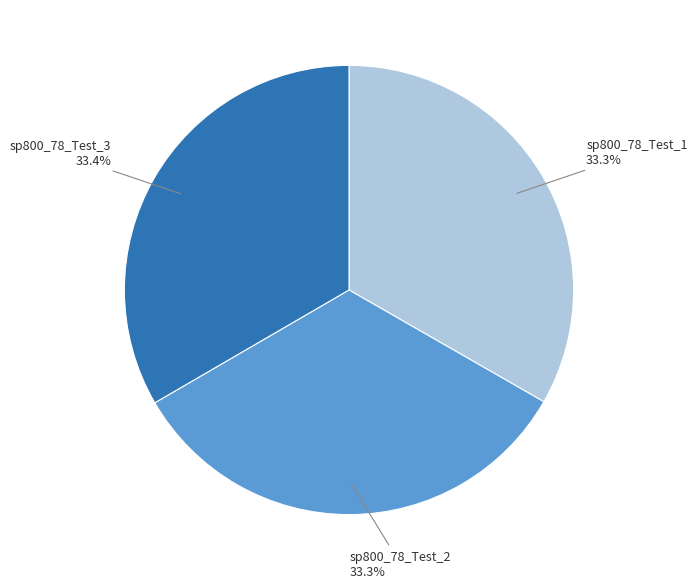

What percentage is the sp800_78_Test_3 slice, to the nearest percent?

33%